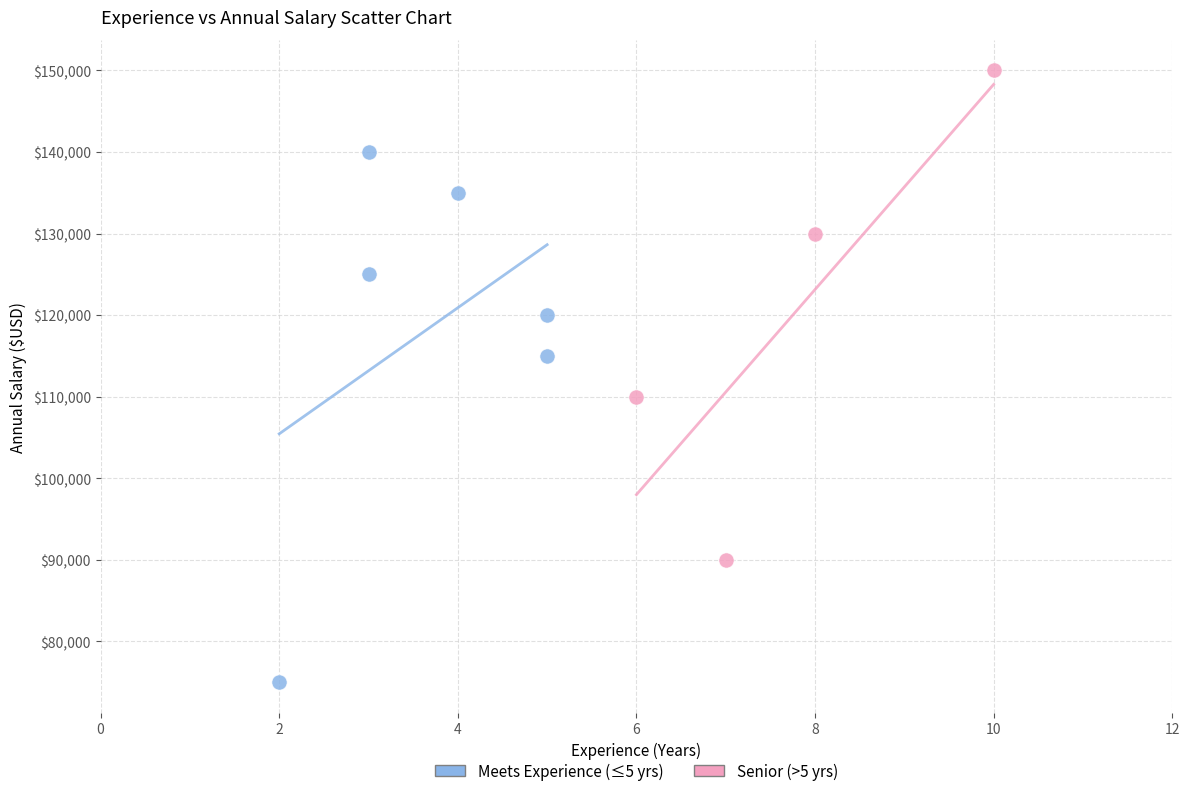

Which series has the widest spread of Y values?

Meets Experience (≤5 yrs)